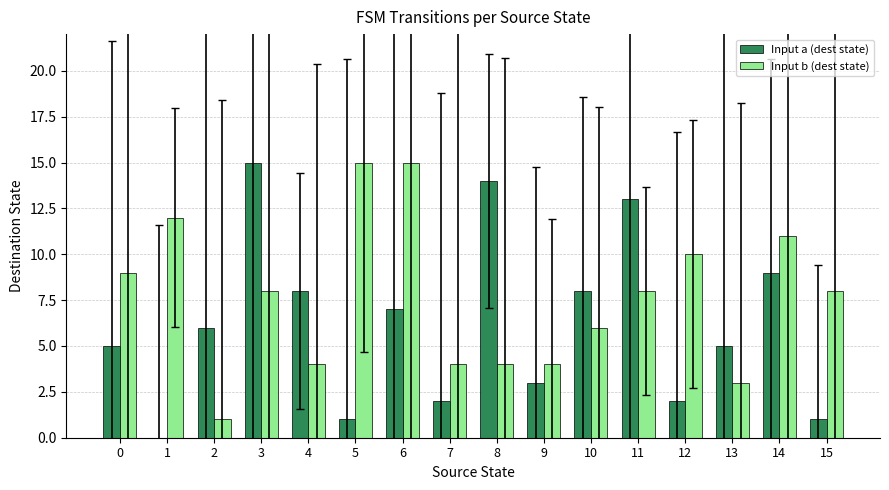

What is the spread (max minus min) of values at 15?

7